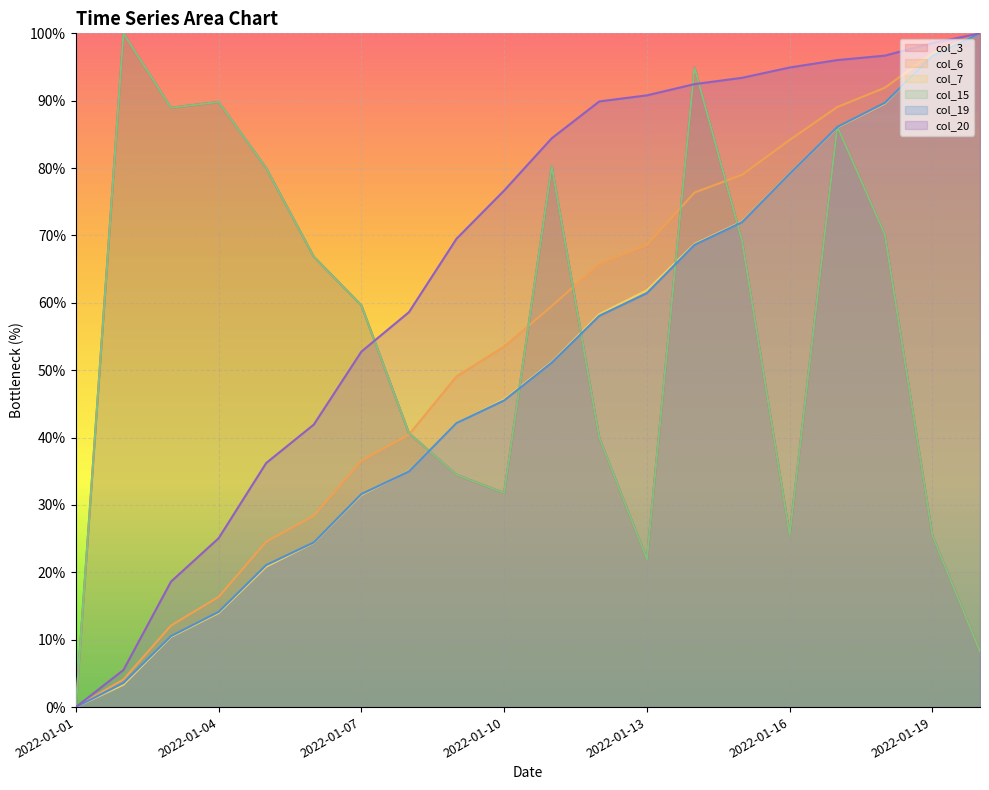

Which series has the widest spread of values?

col_3